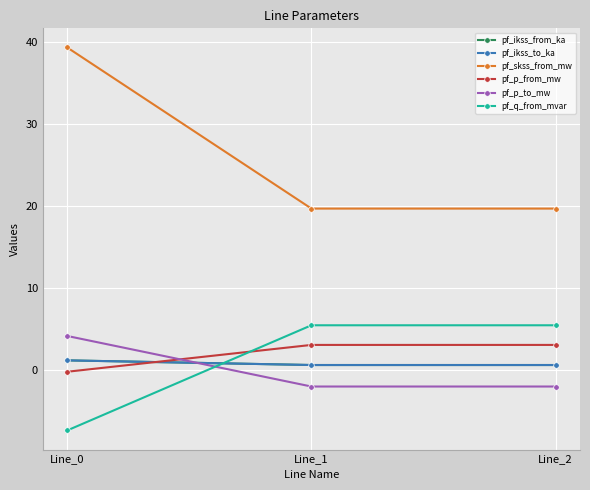

Is this an area chart (filled region under the line)?

No